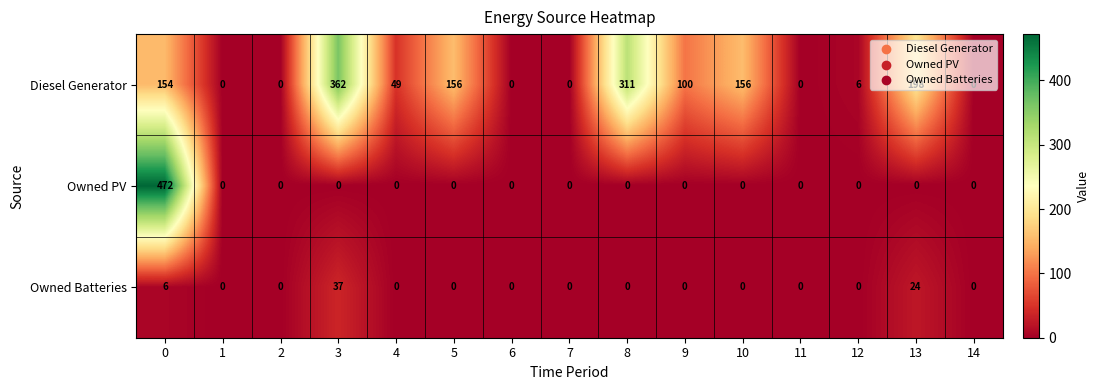

Which series has the largest range (max minus min)?

Owned PV